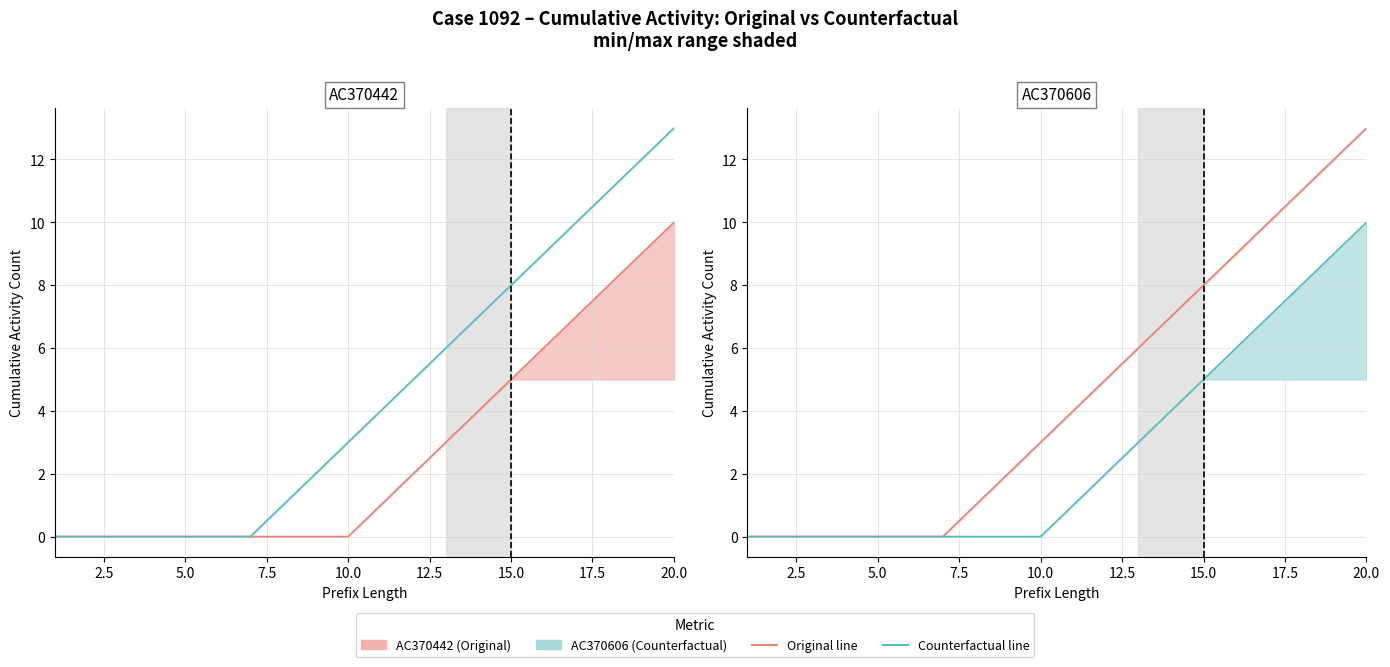

True or false: Counterfactual cumsum (AC370606) and Original cumsum (AC370442) intersect in this chart.

False